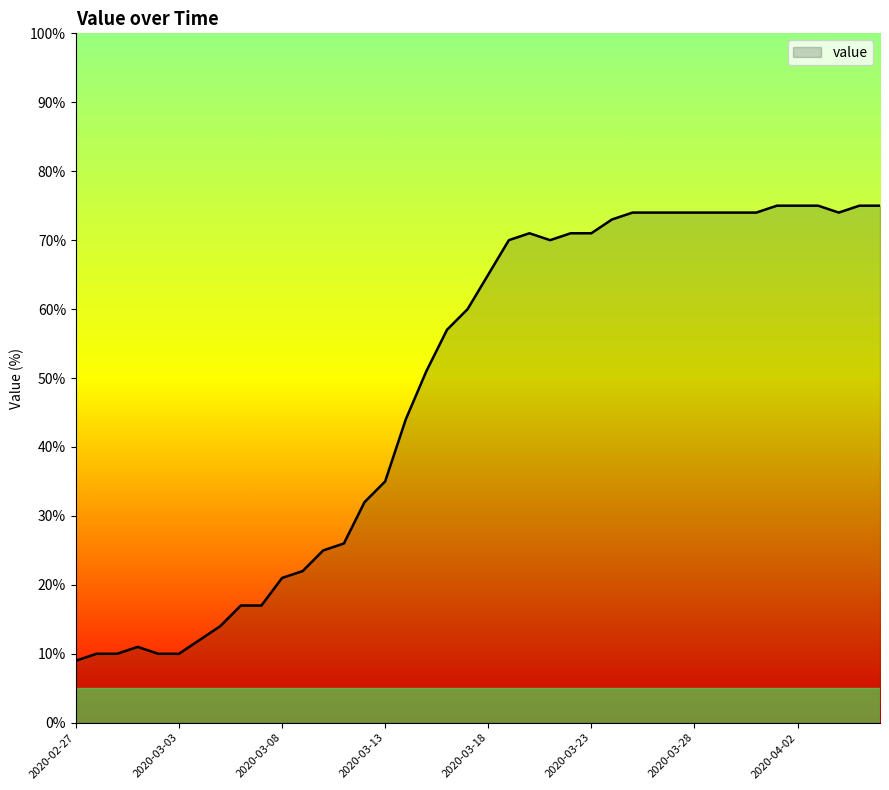

What is the difference between the maximum and minimum values?

66